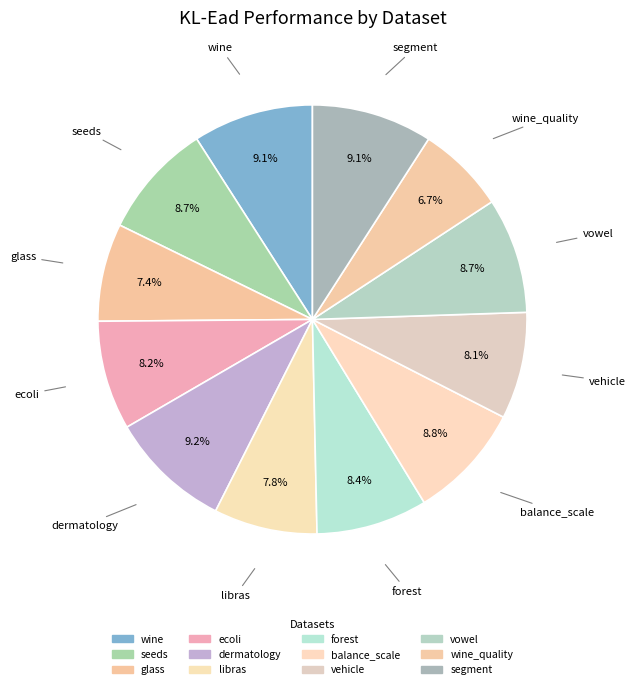

Which slice is the smallest?

wine_quality